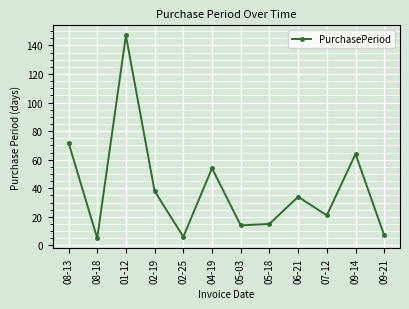

What is the ratio of the value at 06-21 to the value at 05-18?

2.3